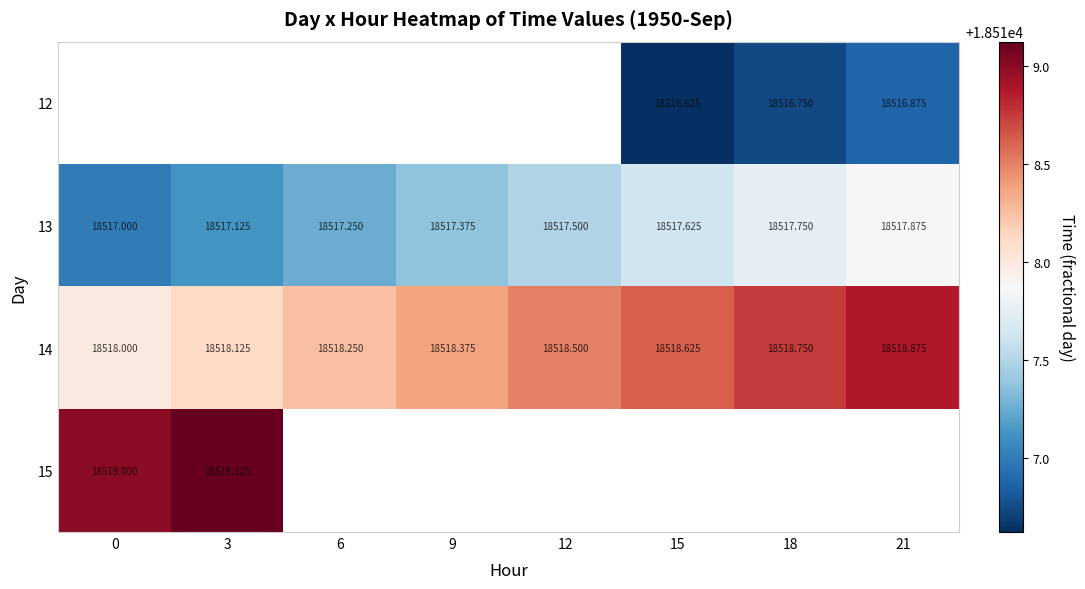

What is the average value of the 13 series?

18517.4